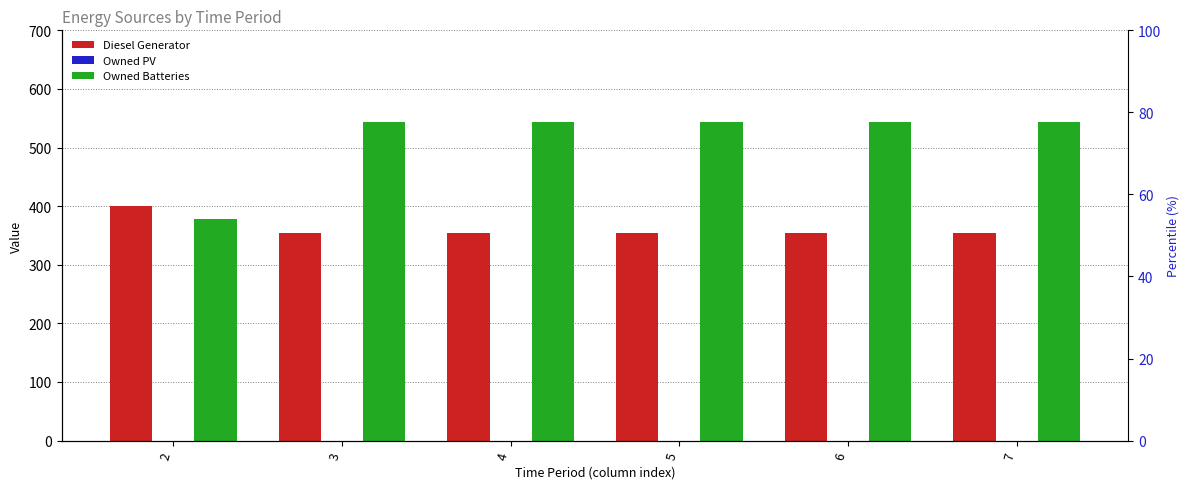

Between 7 and 2, which is larger?

2